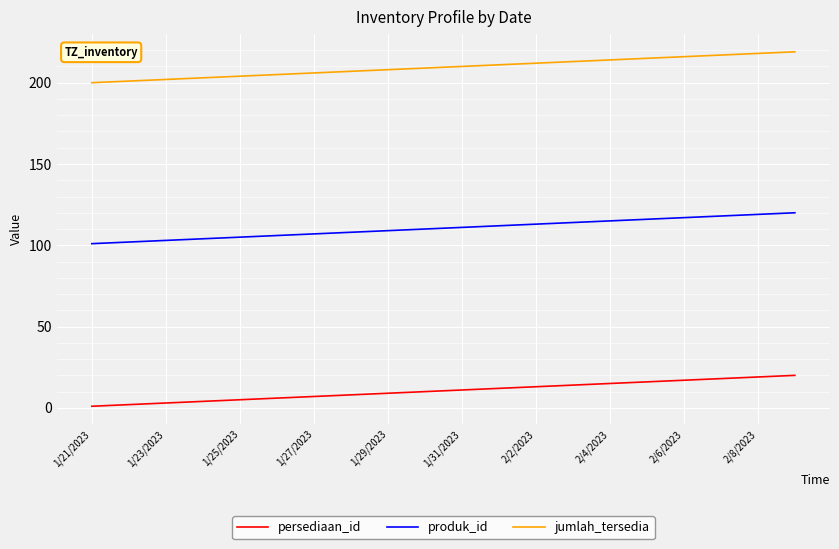

What is the sum of all produk_id values?

2210